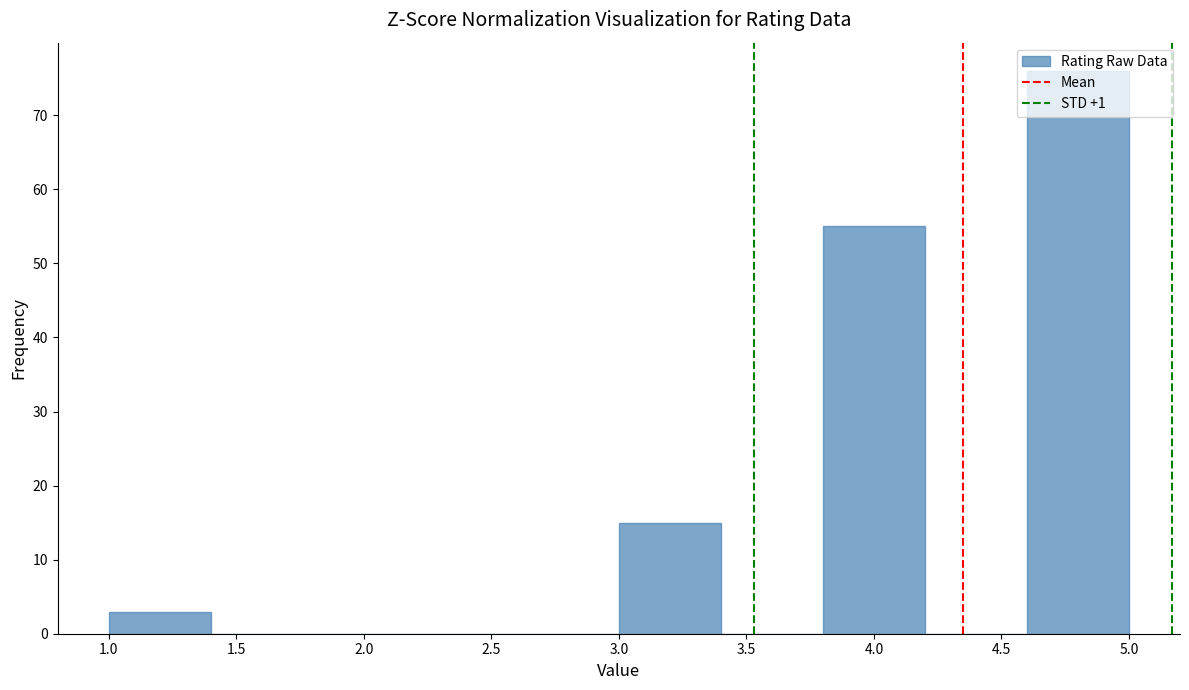

Reading left to right, list every bar in this chart as the range it spans on the x-axis followed by its height. The values are not printed on the chart, so give them approximately, as read against the axis.

1.0 to 1.4: 3
1.4 to 1.8: 0
1.8 to 2.2: 0
2.2 to 2.6: 0
2.6 to 3.0: 0
3.0 to 3.4: 15
3.4 to 3.8: 0
3.8 to 4.2: 55
4.2 to 4.6: 0
4.6 to 5.0: 76